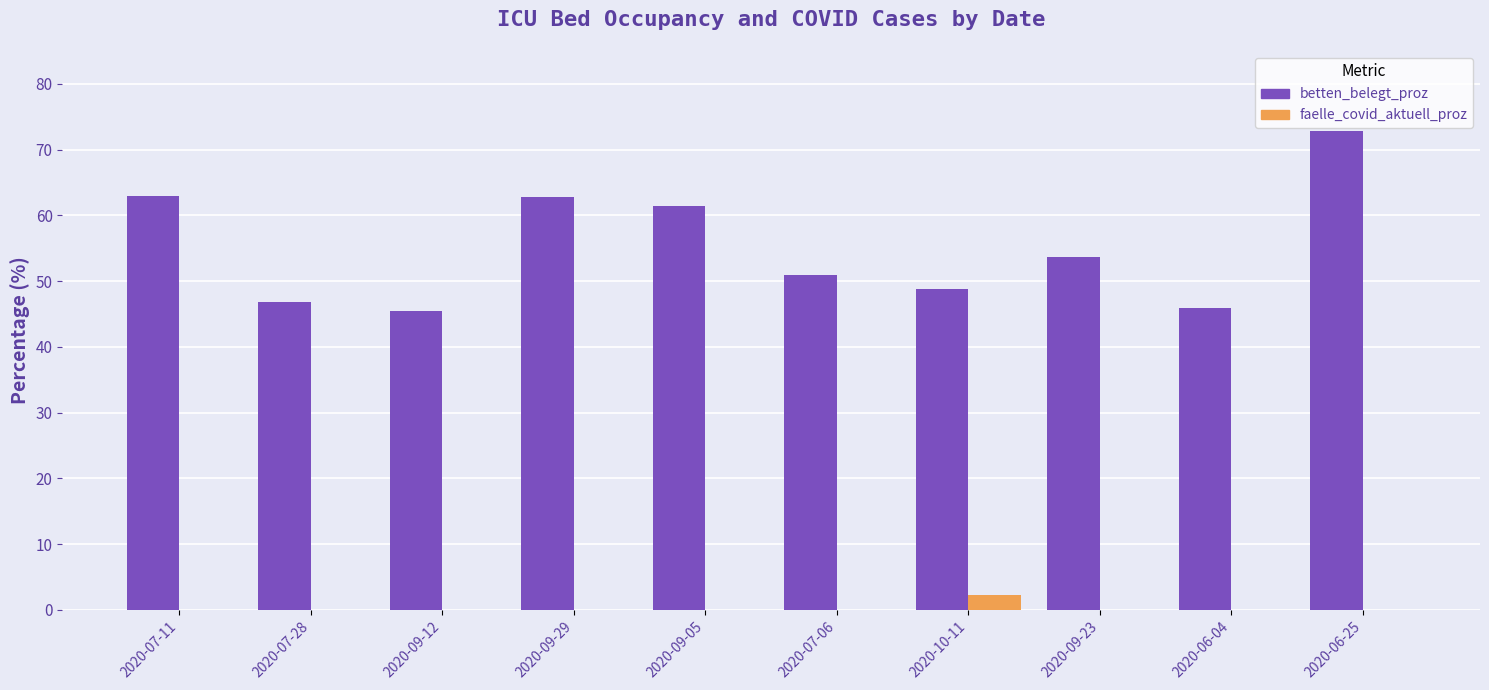

What is the sum of all betten_belegt_proz values?

551.7